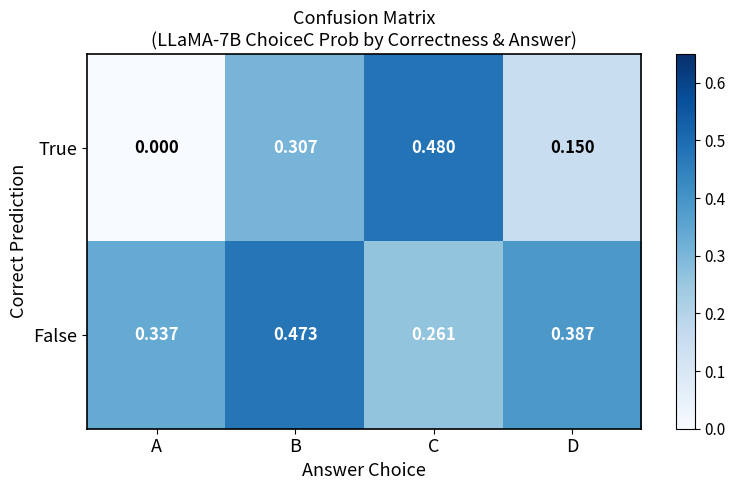

What is the spread (max minus min) of values at D?

0.2